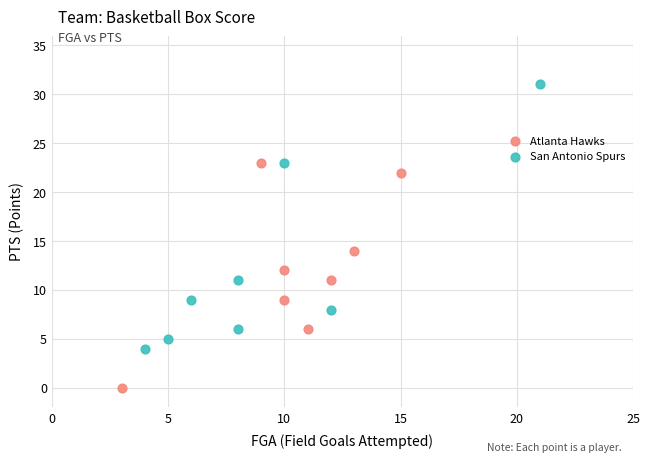

Which series reaches the maximum Y coordinate?

San Antonio Spurs